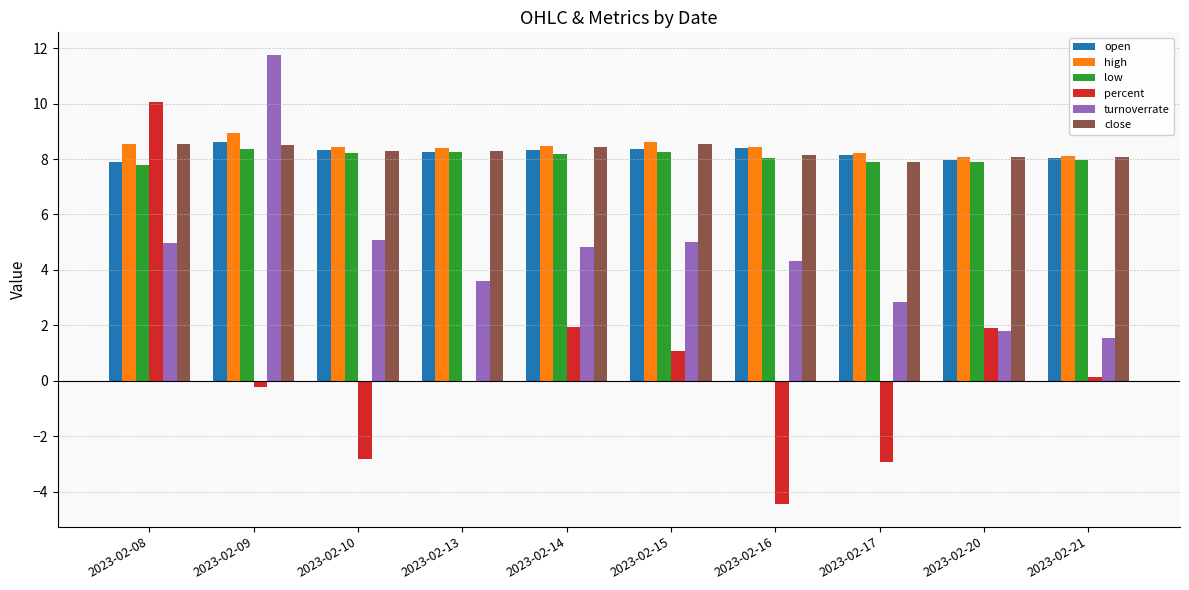

The value of turnoverrate at 2023-02-09 is 18.5. True or false?

False